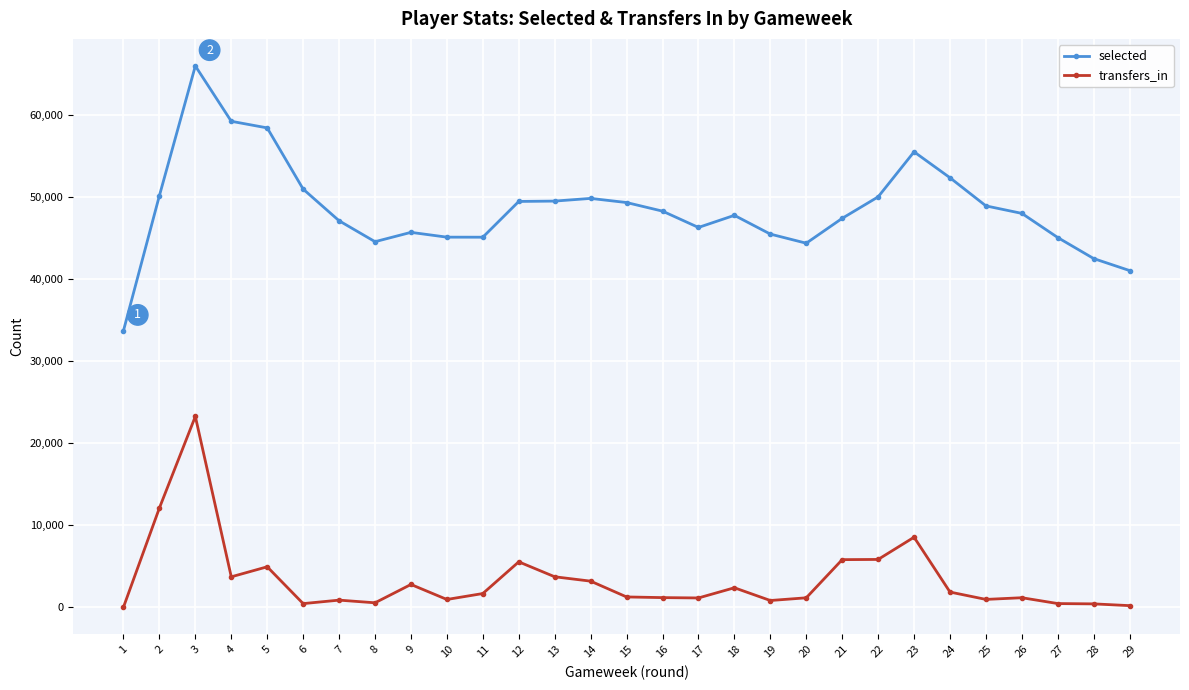

True or false: transfers_in and selected intersect in this chart.

False